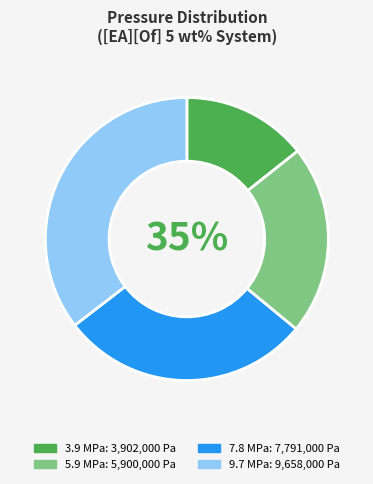

What percentage is the 3902000 Pa
(3.8°C) slice, to the nearest percent?

14%